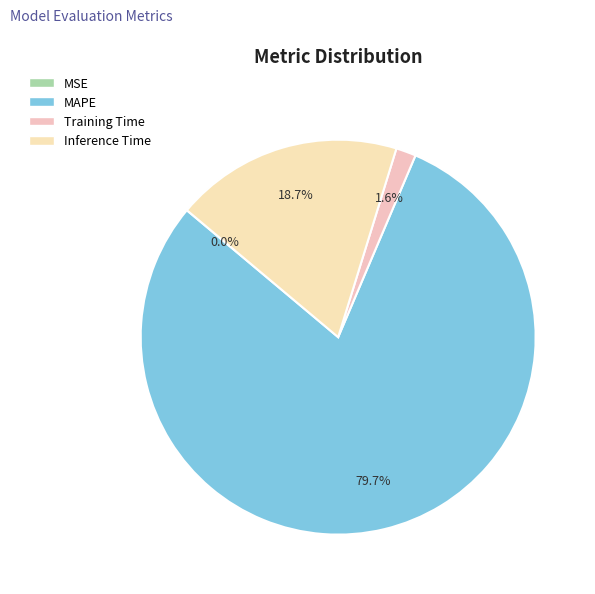

What is the majority slice?

MAPE